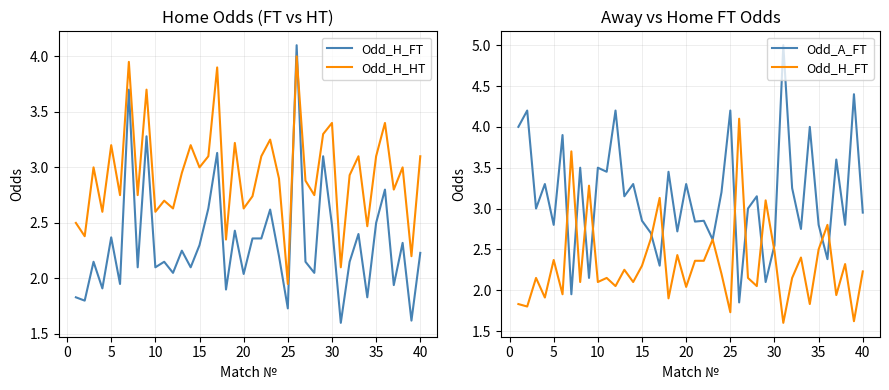

List the series in order of their overall mean, lowest first.

Odd_H_FT, Odd_H_HT, Odd_A_FT